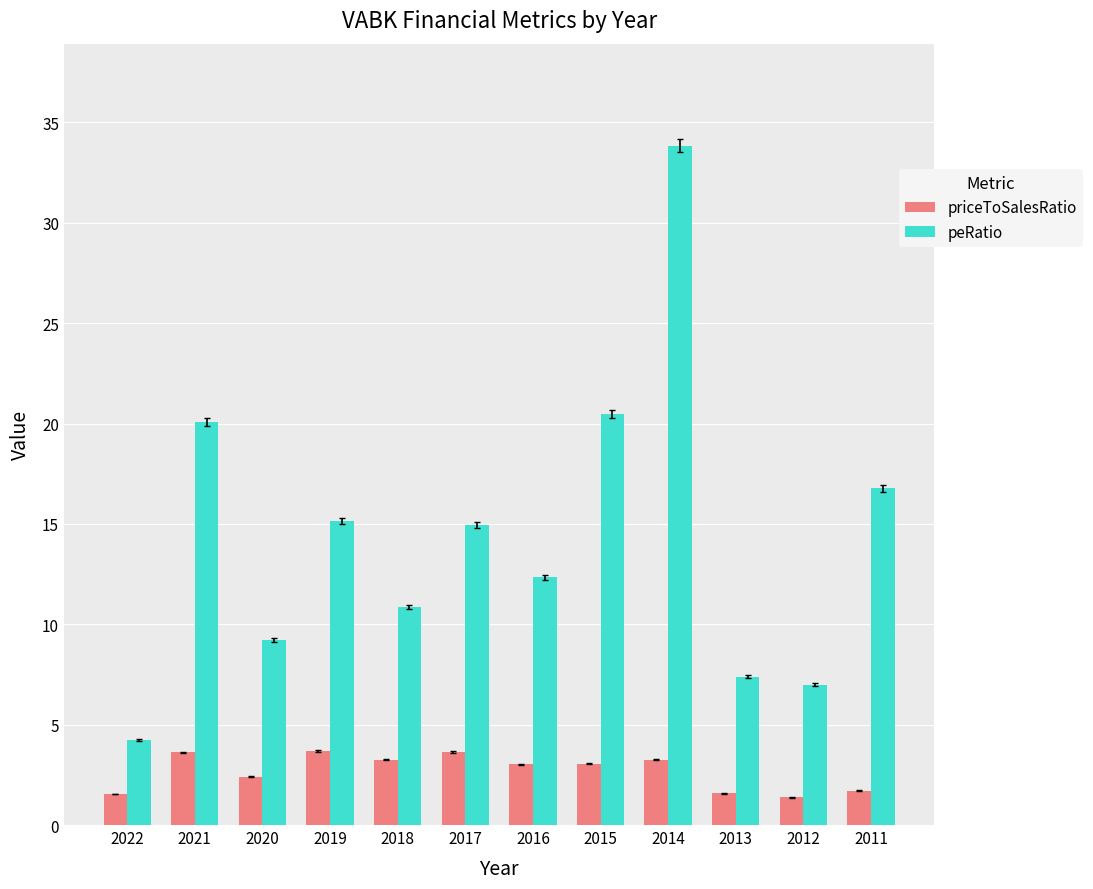

What is the minimum value for priceToSalesRatio?

1.4